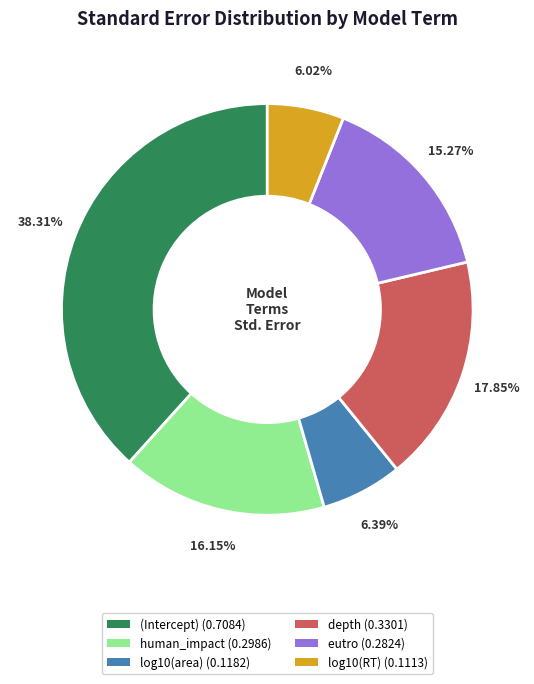

To the nearest percent, what is the difference between the largest and smallest slice percentages?

32%